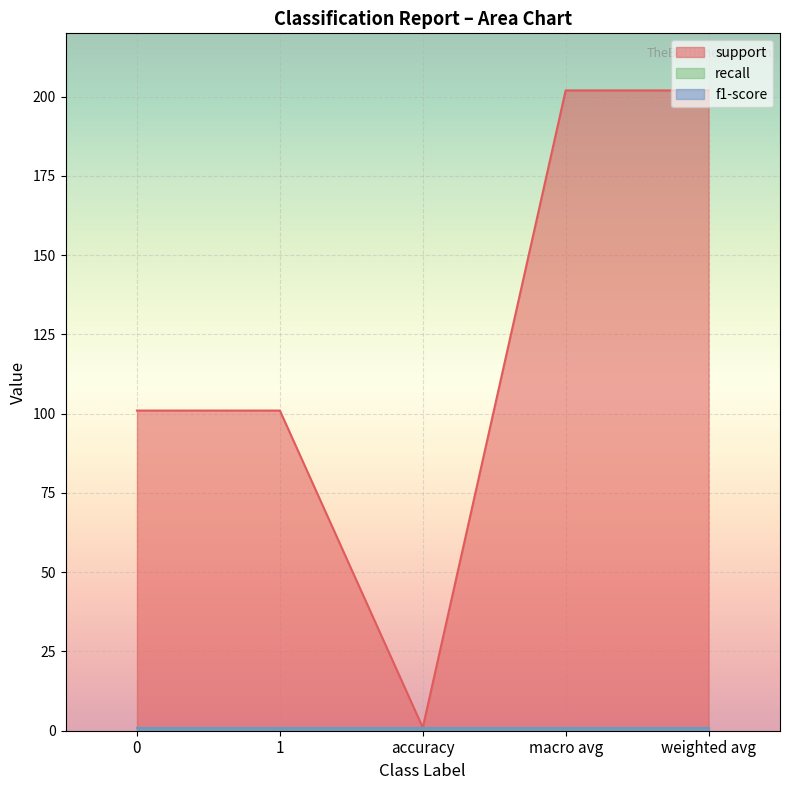

What is the total value across all series at accuracy?

3